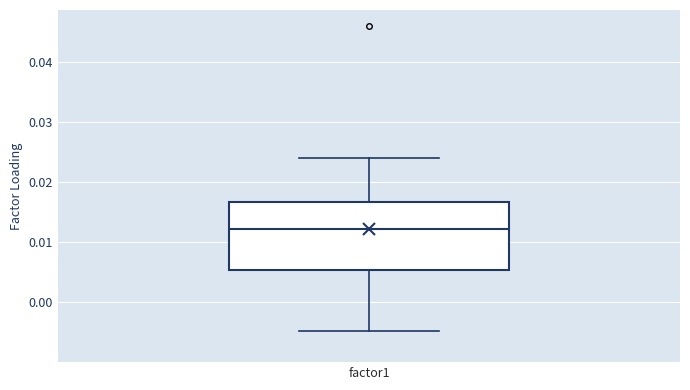

Read this box plot against the y-axis: the position of the median line, the range covered by the box, and the ends of both whiskers. The values are not printed on the chart, so give them approximately, as read against the axis.

median 0.012, box 0.005 to 0.017, whiskers -0.005 to 0.024